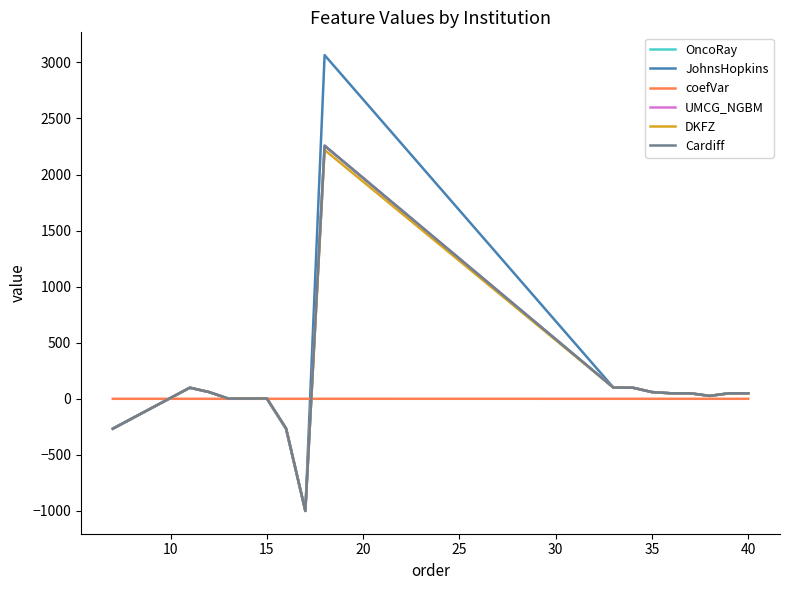

Which series has the largest range (max minus min)?

JohnsHopkins